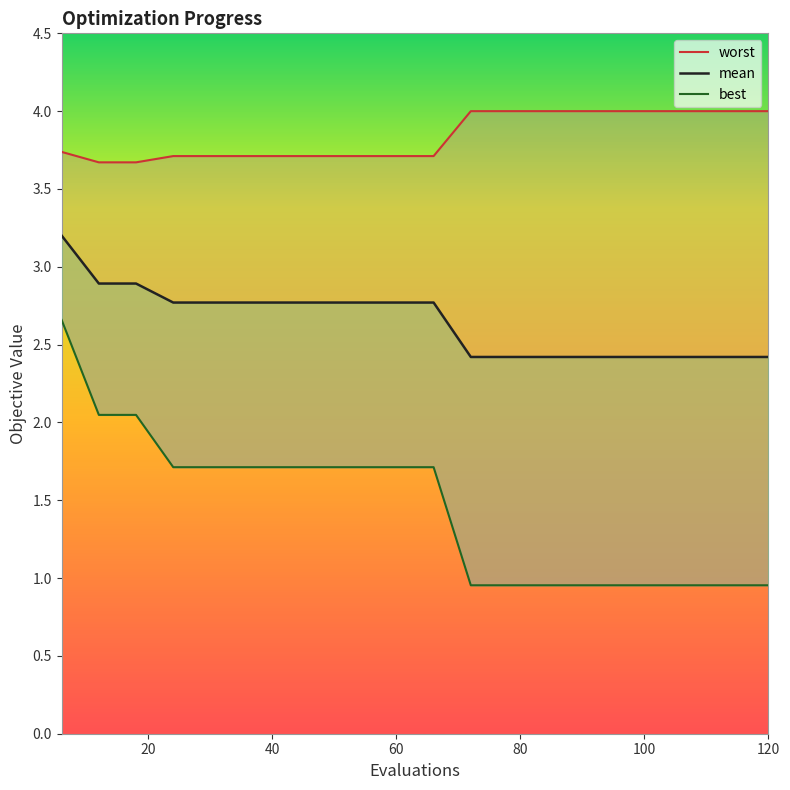

What is the difference between the second highest and minimum values in the mean series?

0.5